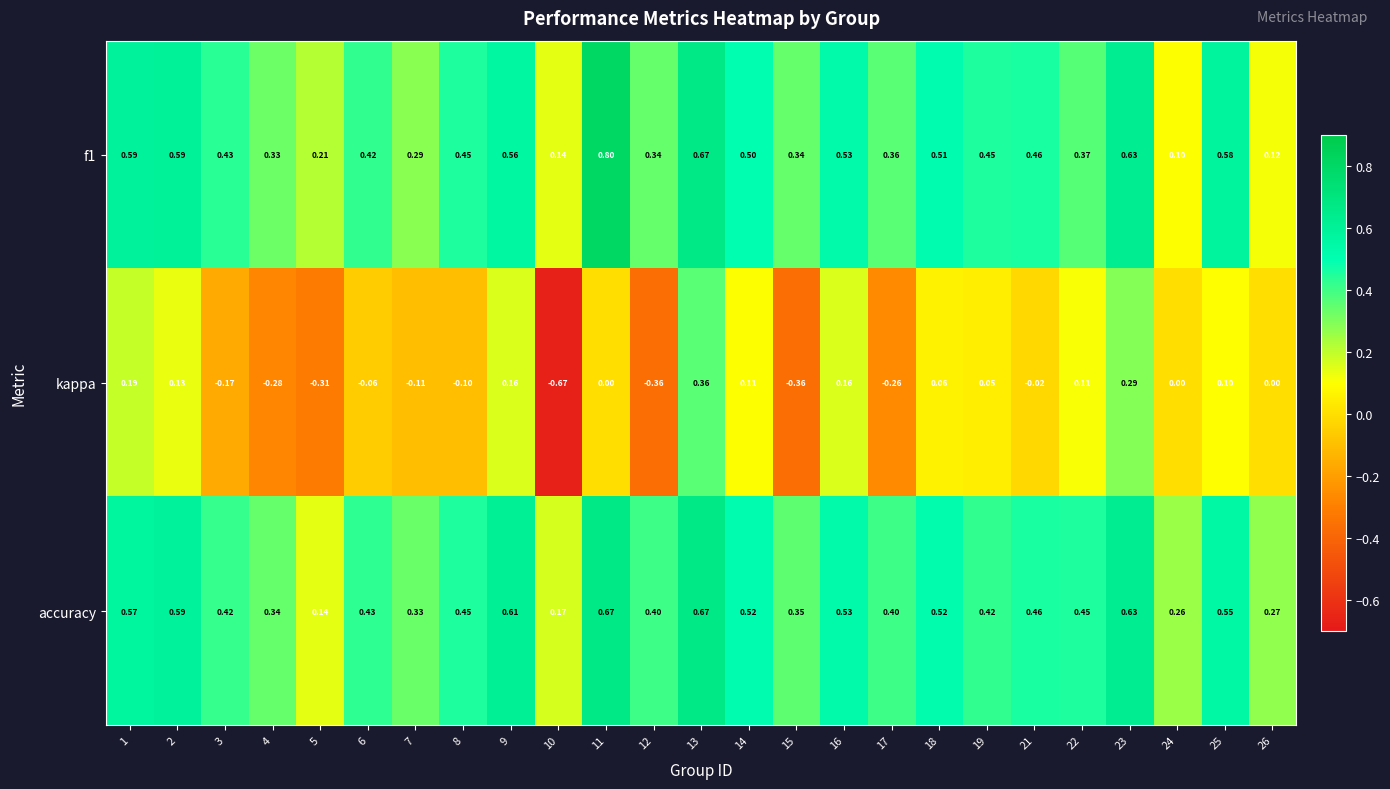

Which series has the largest range (max minus min)?

kappa